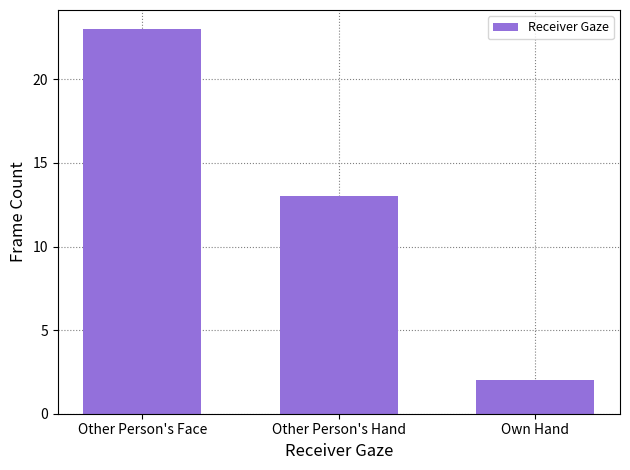

What is the average value?

13